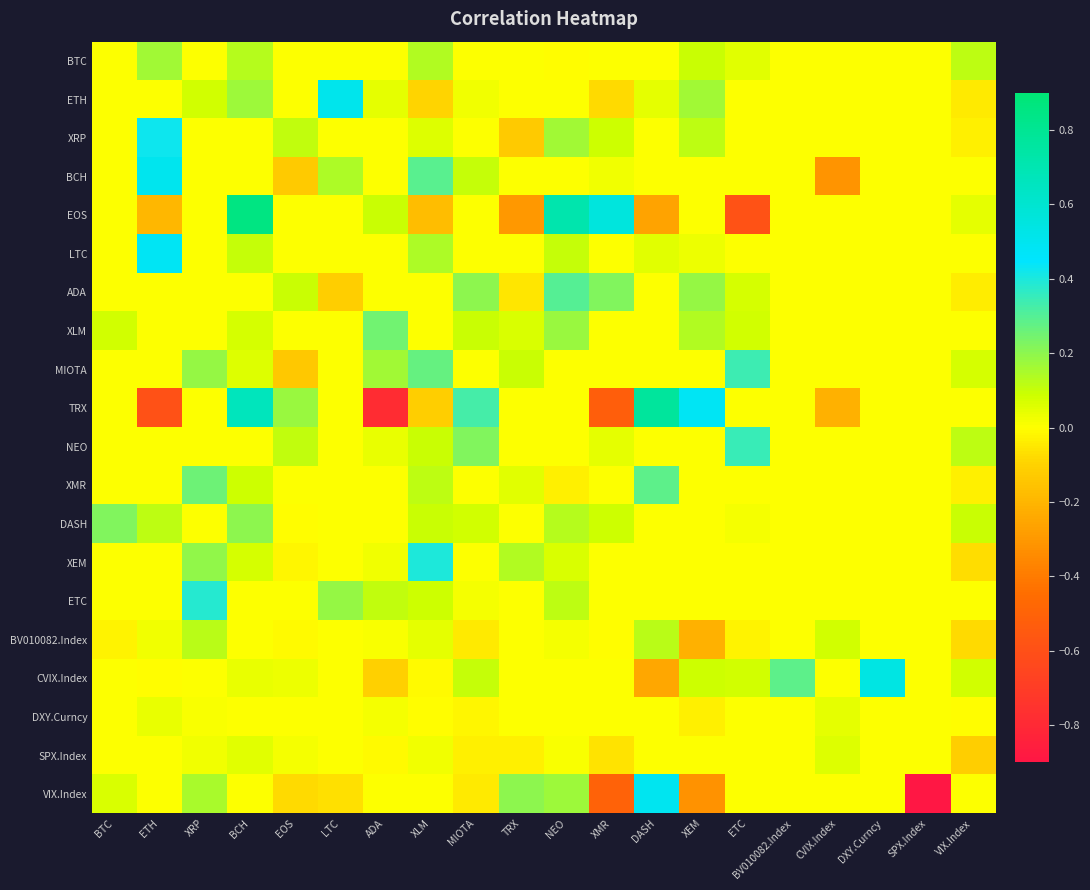

Which category has the highest value across all series?

BCH